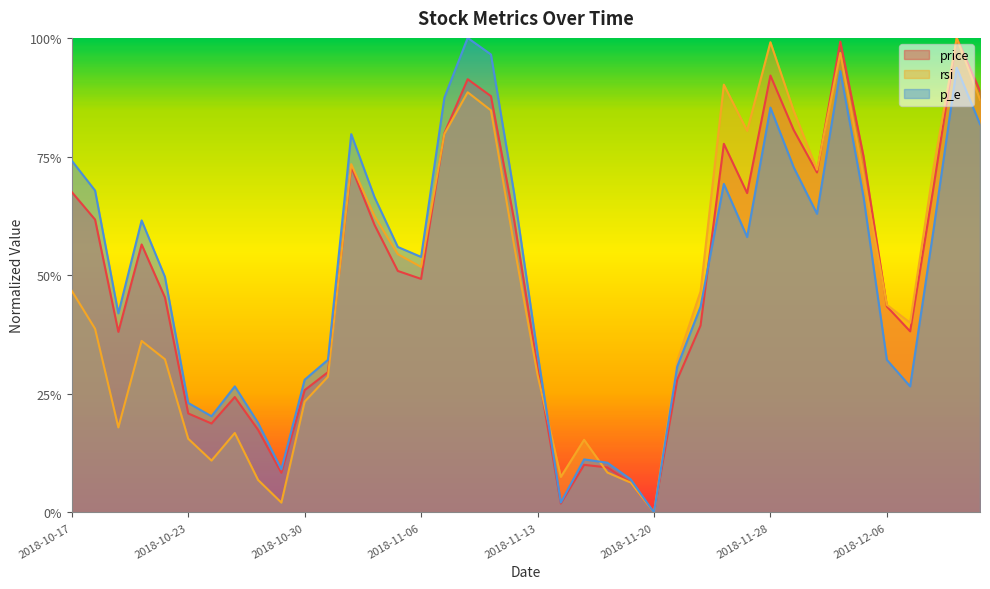

Which has a higher value, 2018-11-20 or 2018-11-07?

2018-11-07